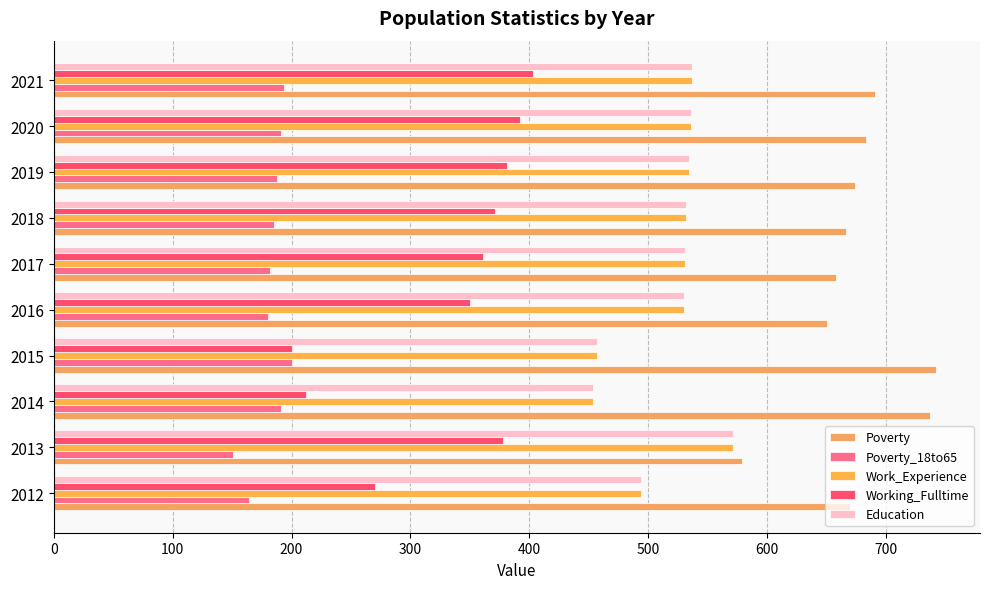

Which series has the largest total across all categories?

Poverty